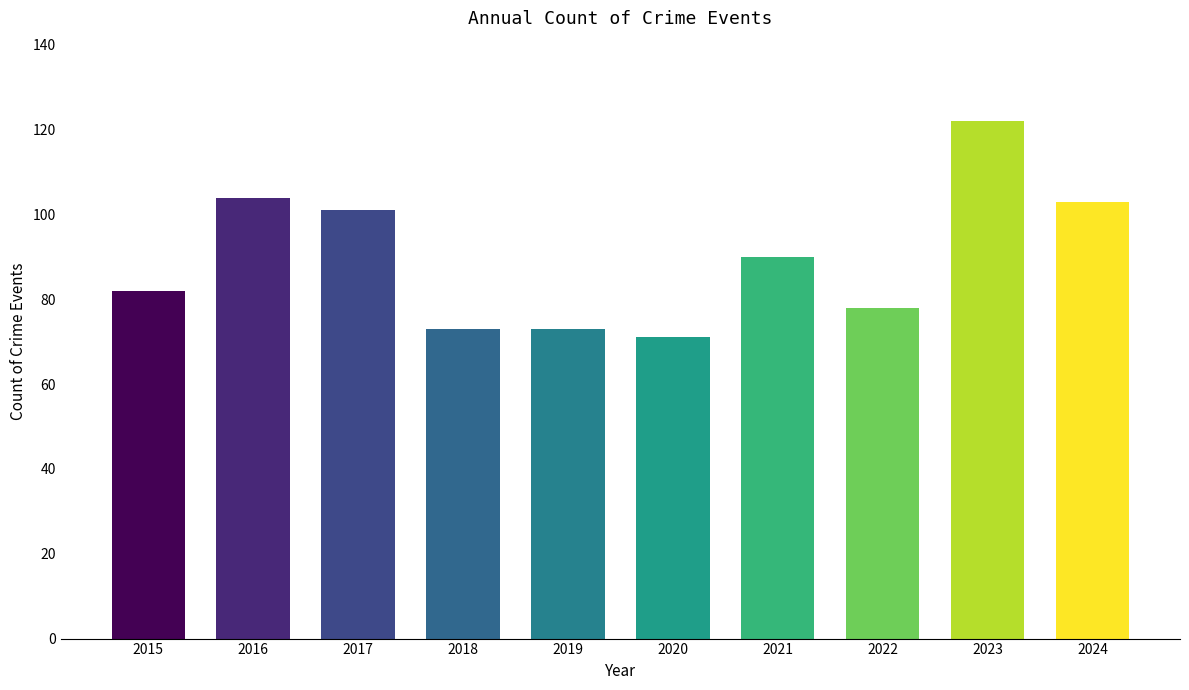

What is the approximate value at 2022, to the nearest 5?

80